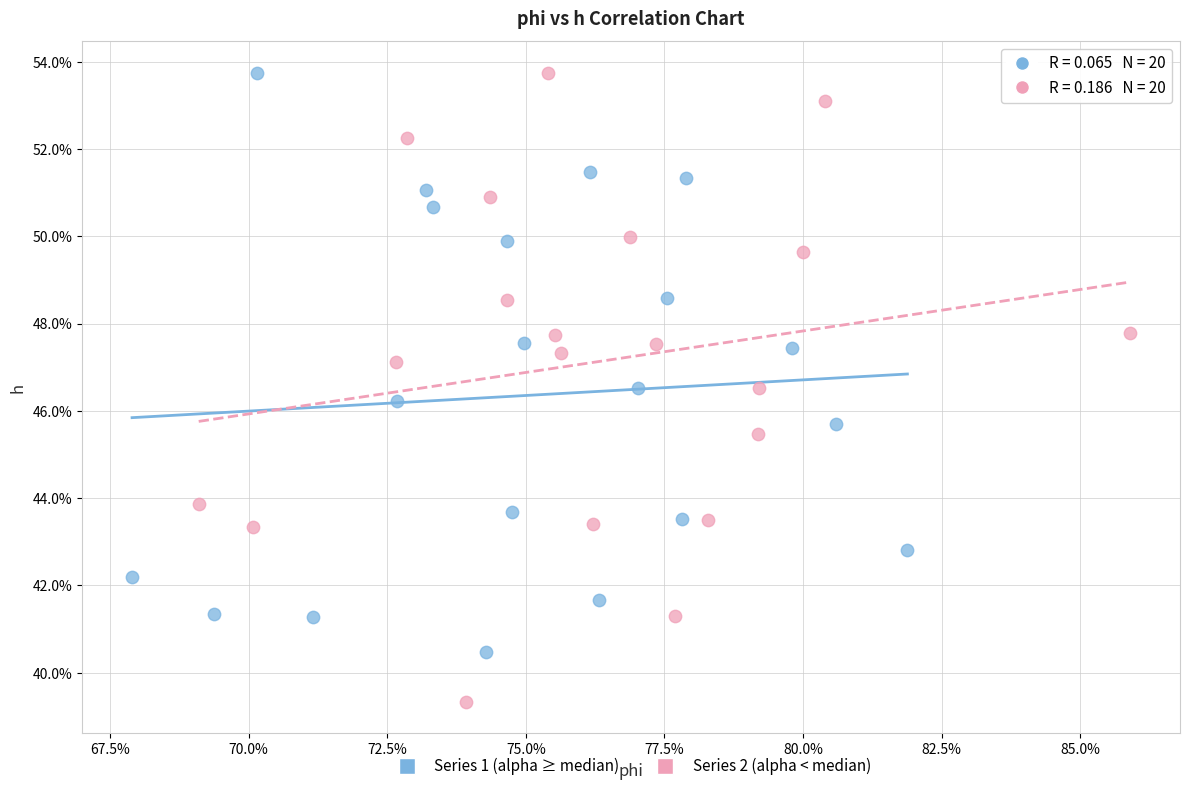

What are all the series names shown in the legend?

Series 1 (alpha ≥ median), Series 2 (alpha < median)